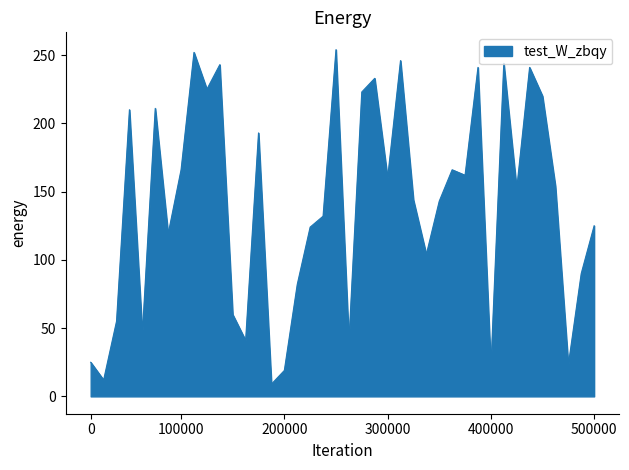

What is the smallest value displayed?

9